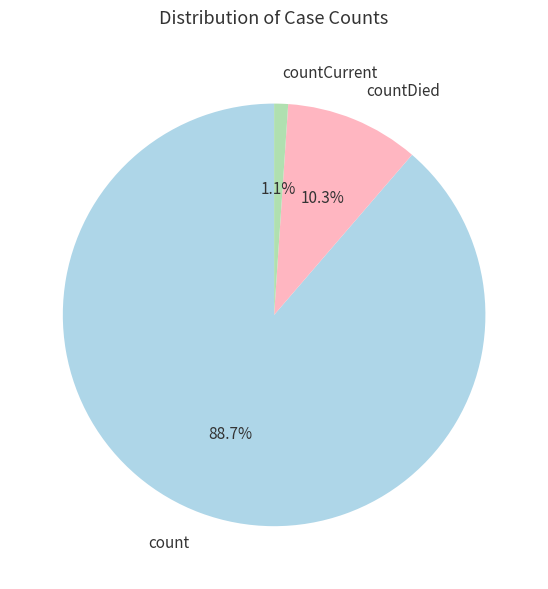

To the nearest percent, what percentage of the pie is count?

89%